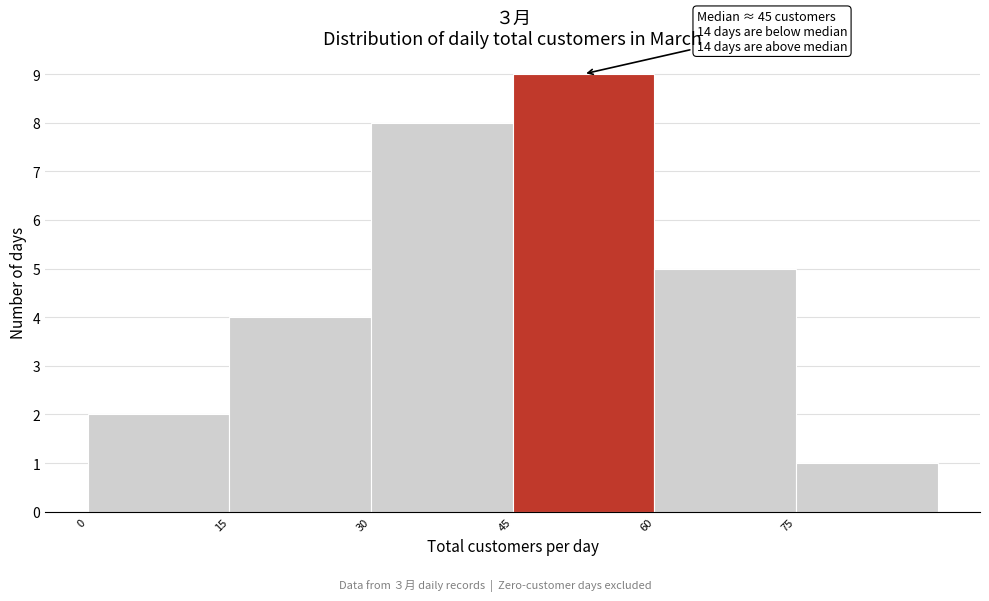

Over which range of the x-axis is the bar tallest?

45 to 60